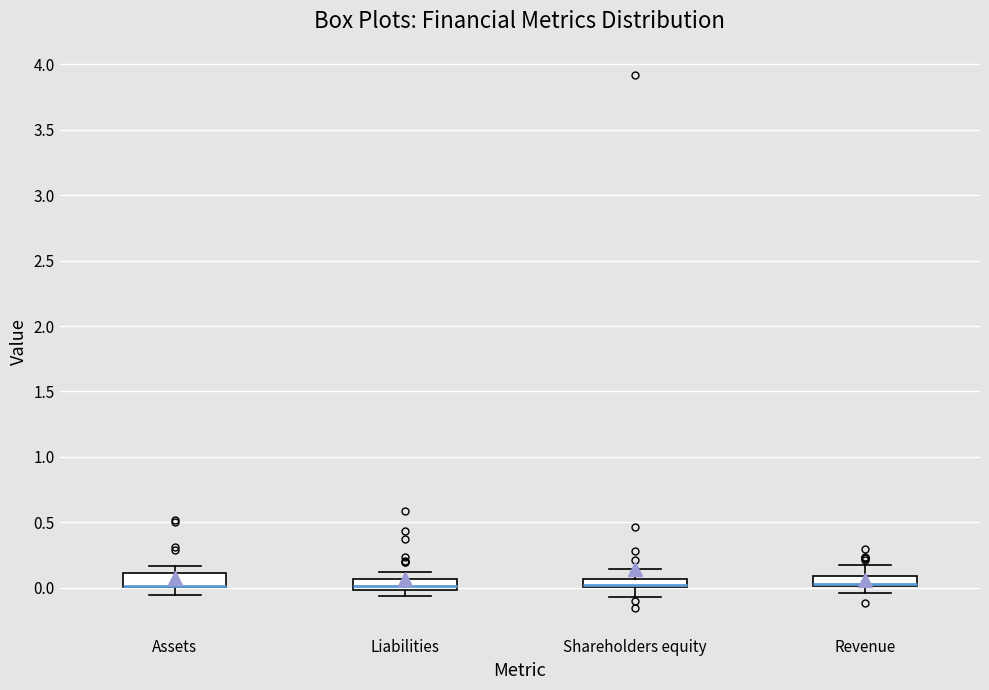

Where is the upper edge of the box for Shareholders equity on the y-axis? The values are not printed on the chart, so give them approximately, as read against the axis.

0.05